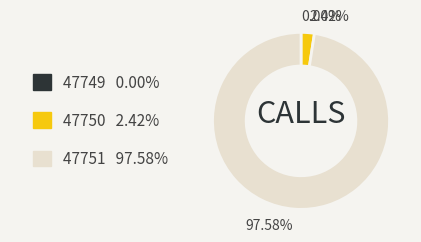

The 47751 slice represents 98% of the pie. True or false?

True